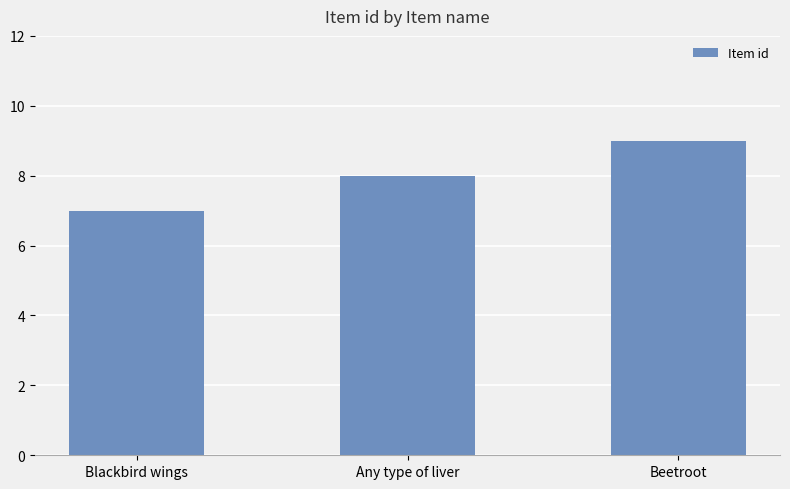

Reading left to right, list all the values displayed in this chart.

7	8	9